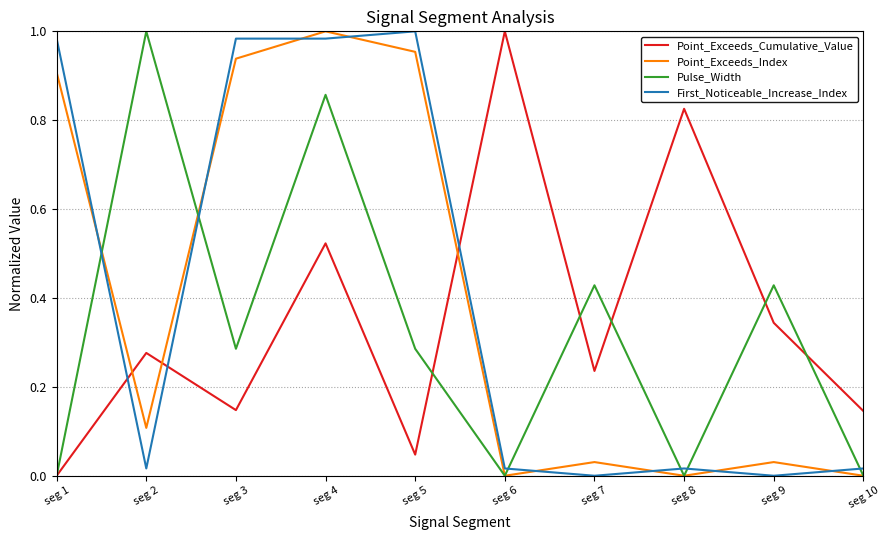

How many intersections are there between Point_Exceeds_Cumulative_Value and First_Noticeable_Increase_Index?

3